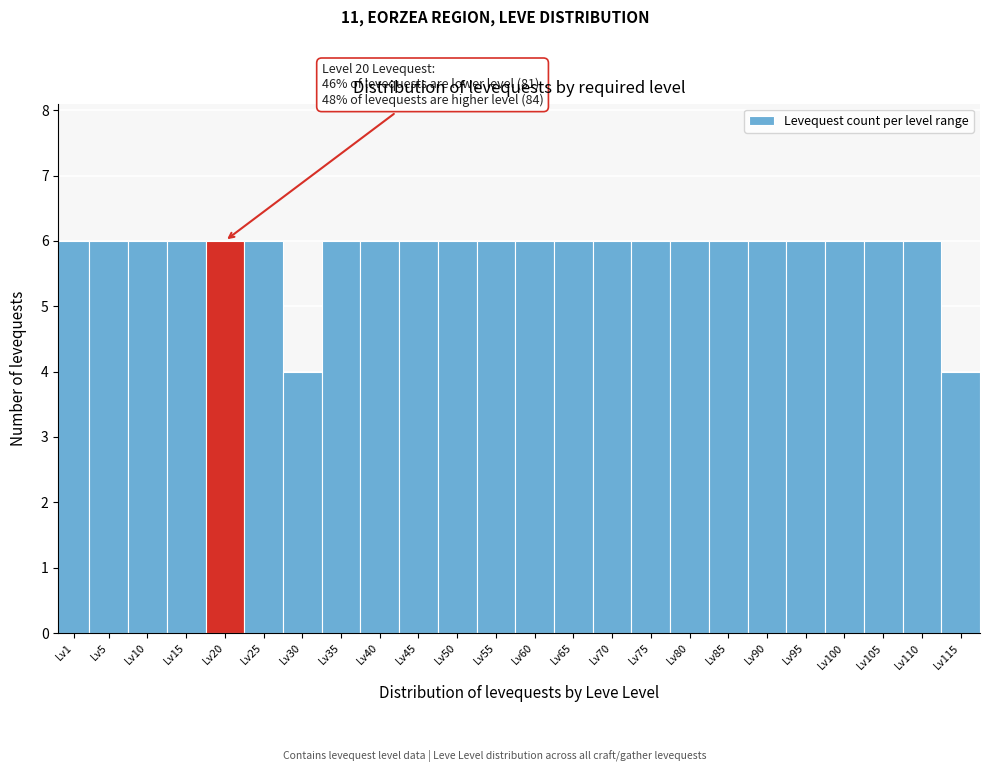

Reading right to left, extract all data points from this chart.

Lv115=4	Lv110=6	Lv105=6	Lv100=6	Lv95=6	Lv90=6	Lv85=6	Lv80=6	Lv75=6	Lv70=6	Lv65=6	Lv60=6	Lv55=6	Lv50=6	Lv45=6	Lv40=6	Lv35=6	Lv30=4	Lv25=6	Lv20=6	Lv15=6	Lv10=6	Lv5=6	Lv1=6